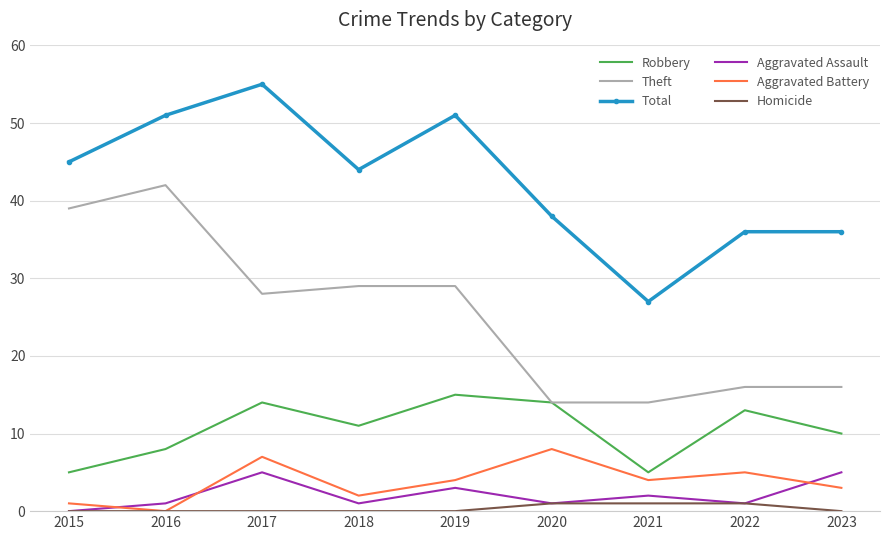

What is the highest value of the Aggravated Assault series?

5